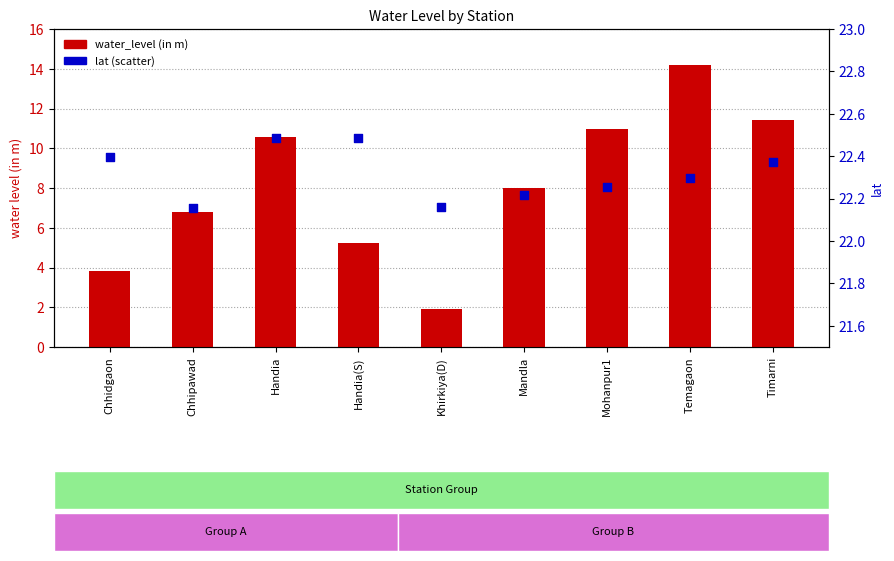

At how many categories does at least one series exceed 15?

9